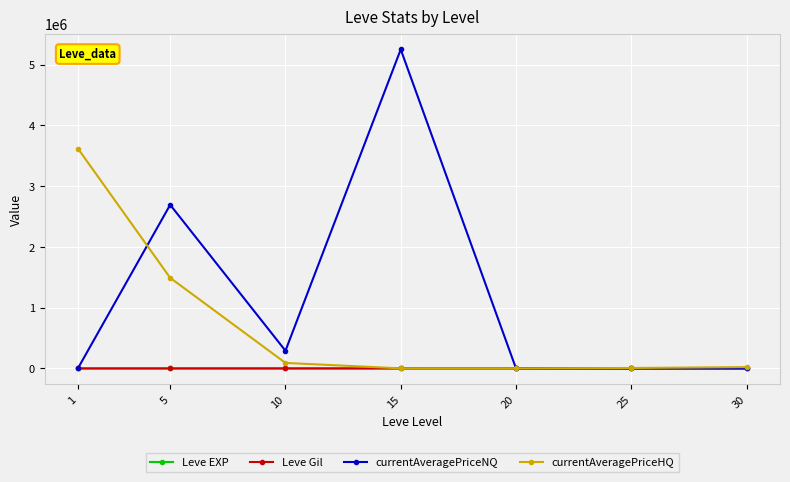

Which series has the widest spread of values?

currentAveragePriceNQ